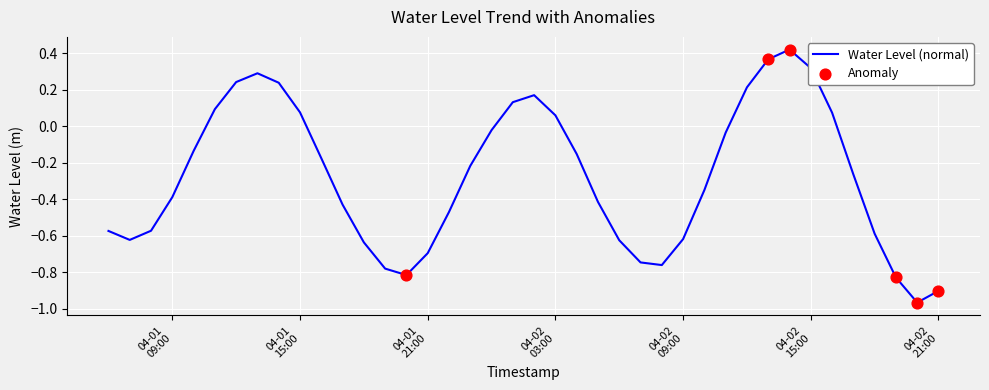

What is the difference between the maximum and minimum values?

1.4